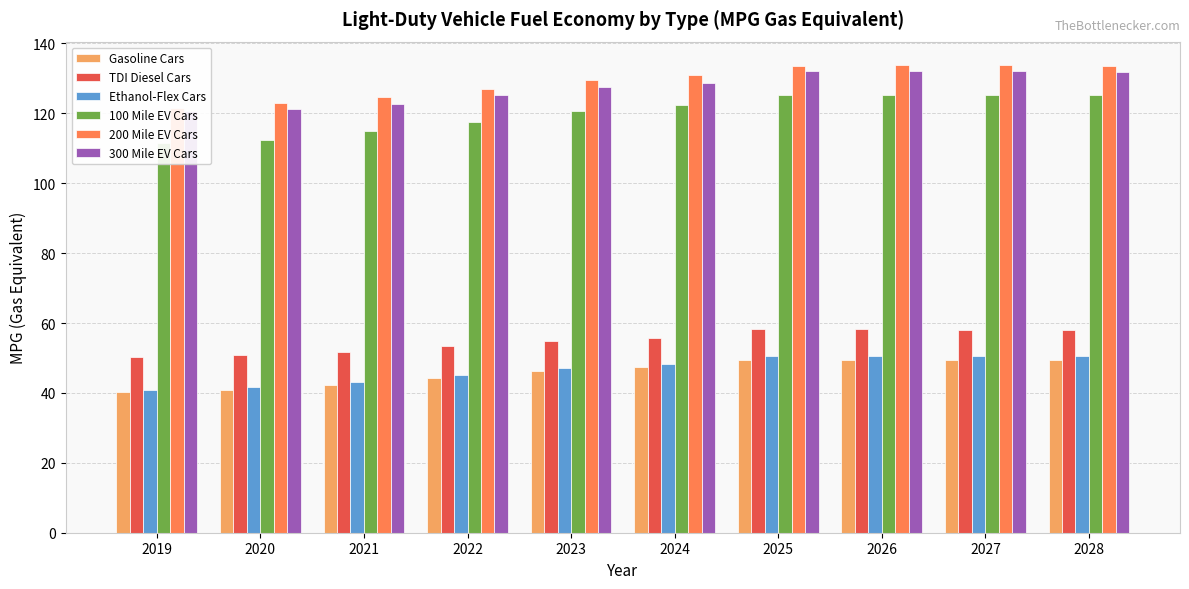

Rank the series at 2021 from highest to lowest value.

200 Mile EV Cars, 300 Mile EV Cars, 100 Mile EV Cars, TDI Diesel Cars, Ethanol-Flex Cars, Gasoline Cars